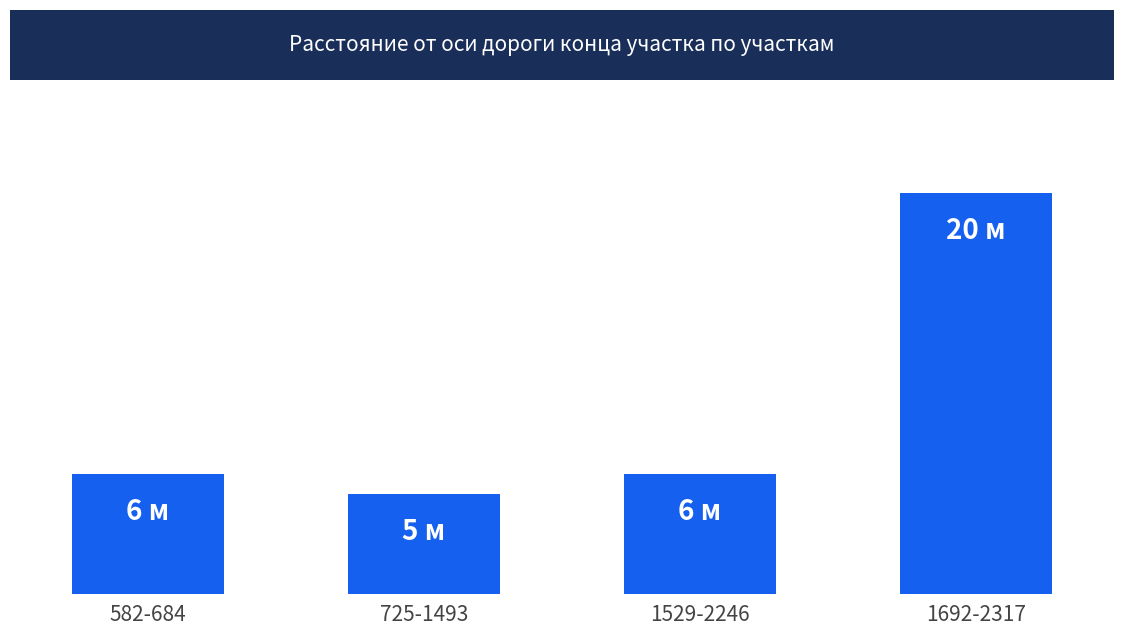

Which category has the lowest value across all series?

725-1493